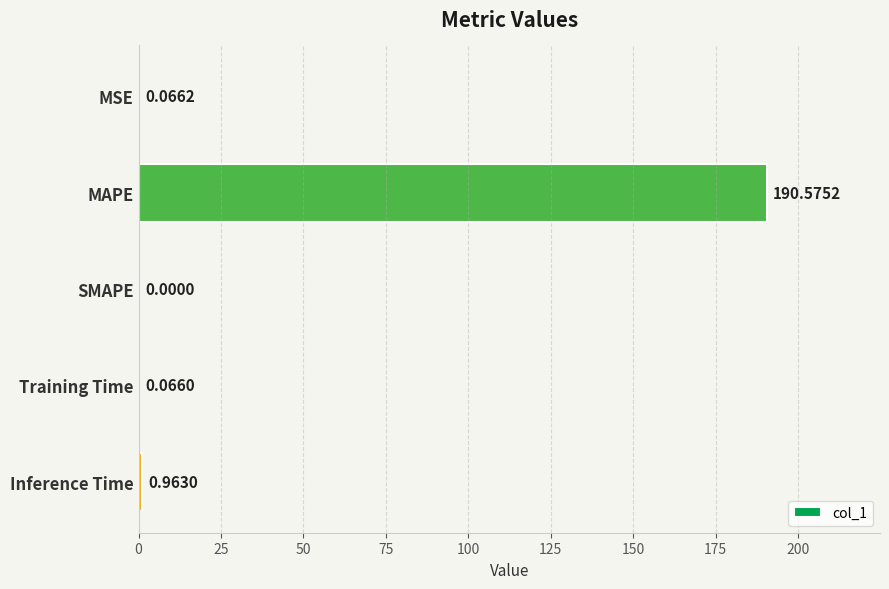

How many series are shown in this chart?

1